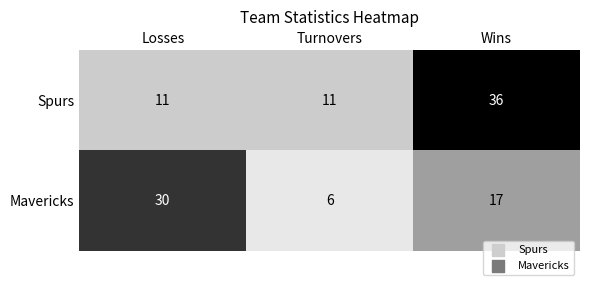

Reading left to right, transcribe all the data shown in this chart.

Spurs: 11	11	36
Mavericks: 30	6	17